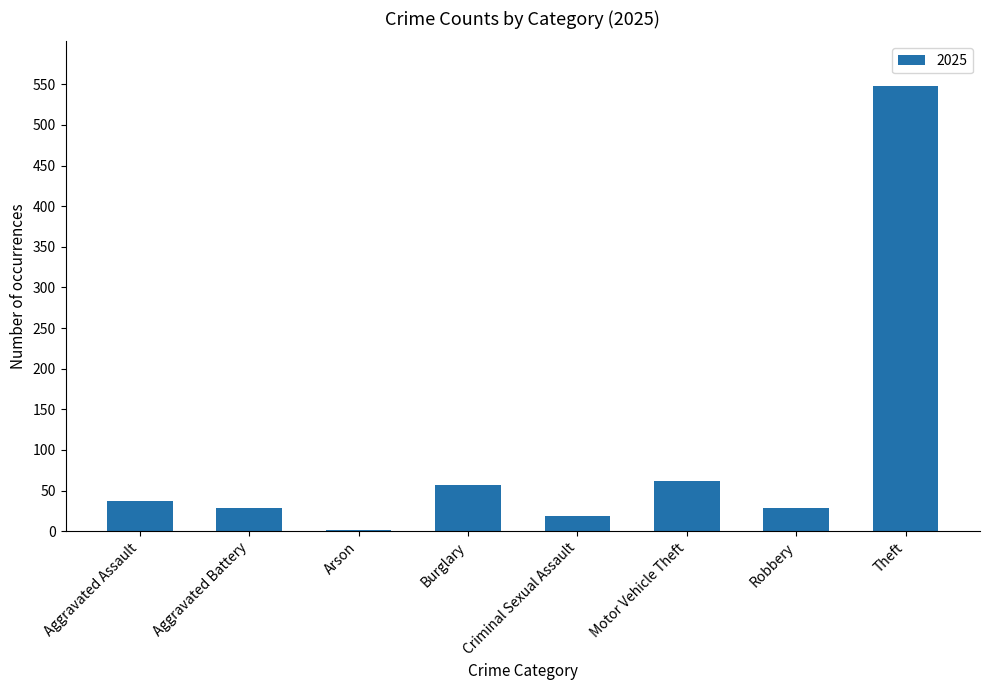

What is the change in value from Aggravated Assault to Motor Vehicle Theft?

+25